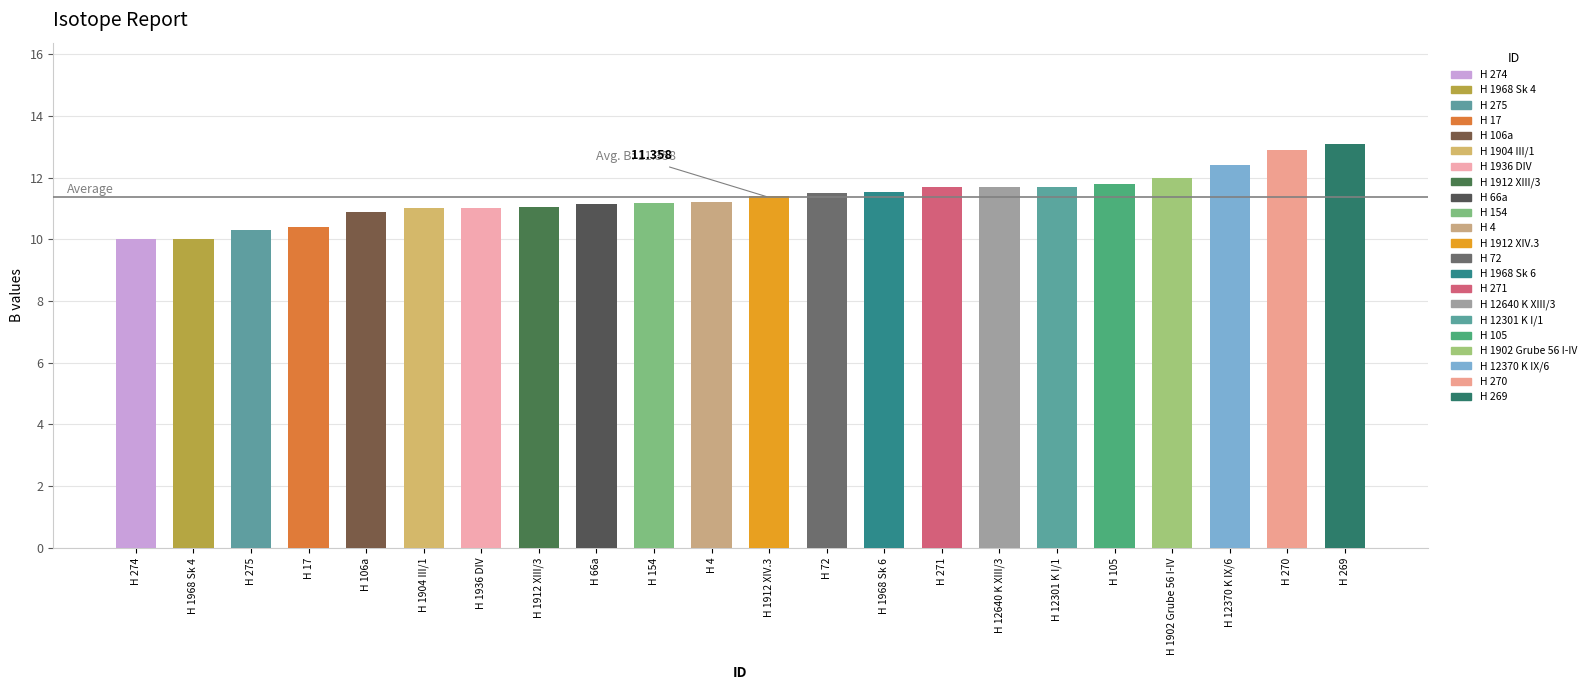

What is the sum of all values?

249.9